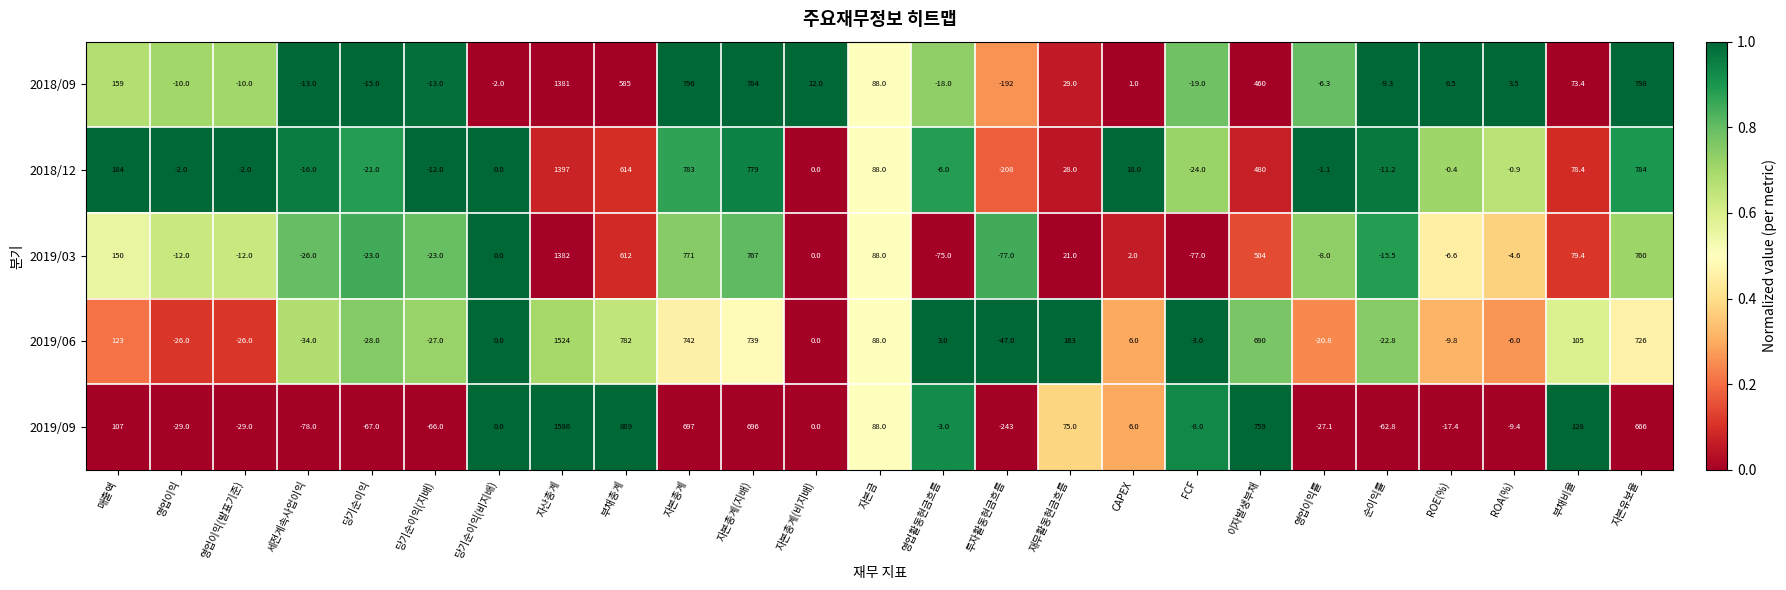

At which label does 2019/03 first exceed 0?

매출액